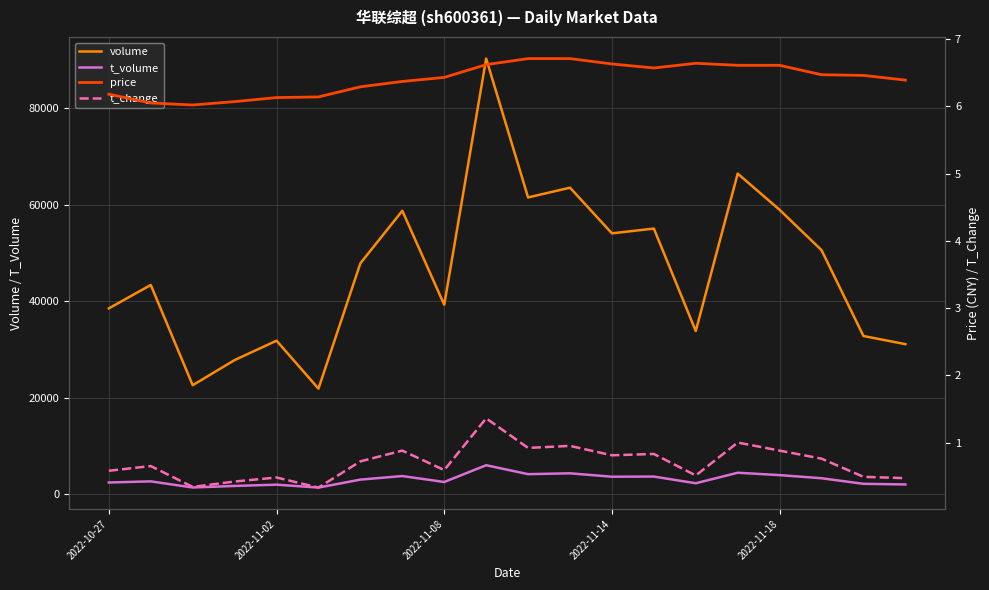

In t_volume, how many points are lower than both neighbors (excluding endpoints)?

6